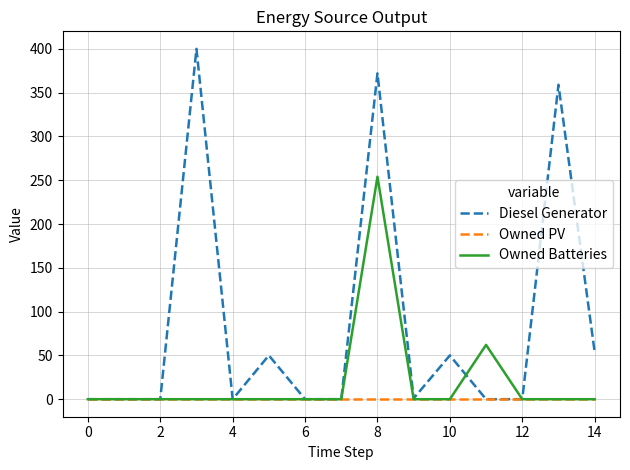

Which series has the largest range (max minus min)?

Diesel Generator